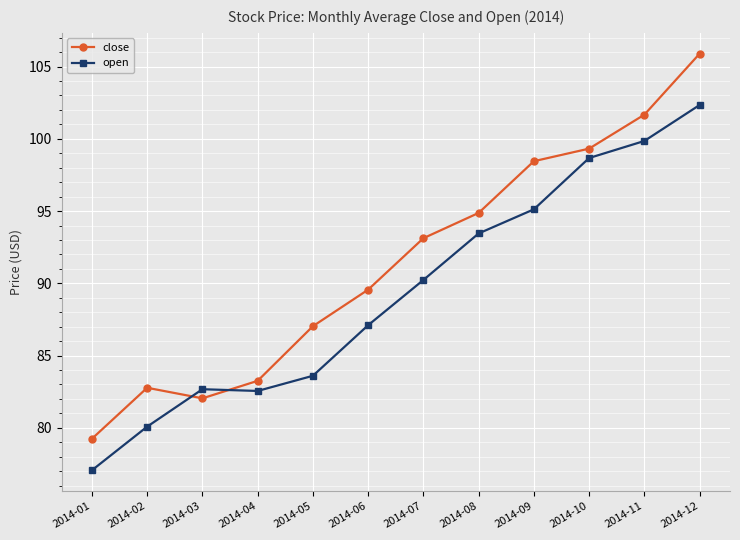

At which category is the sum across all series the highest?

2014-12